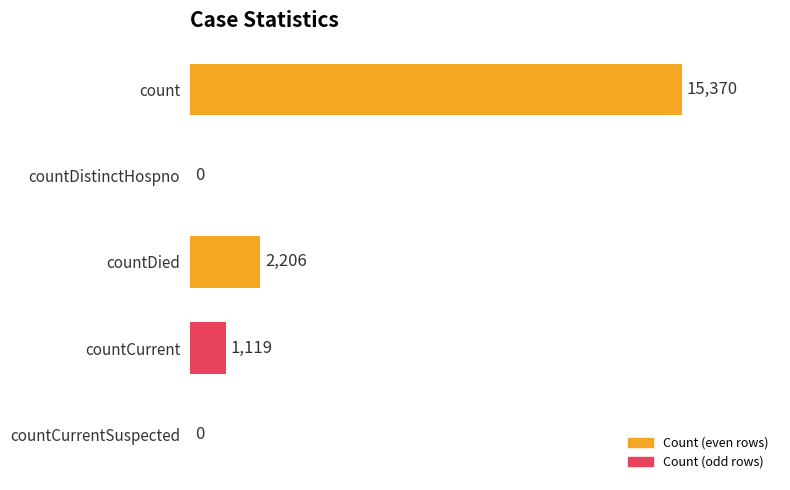

What is the sum of all values?

18695